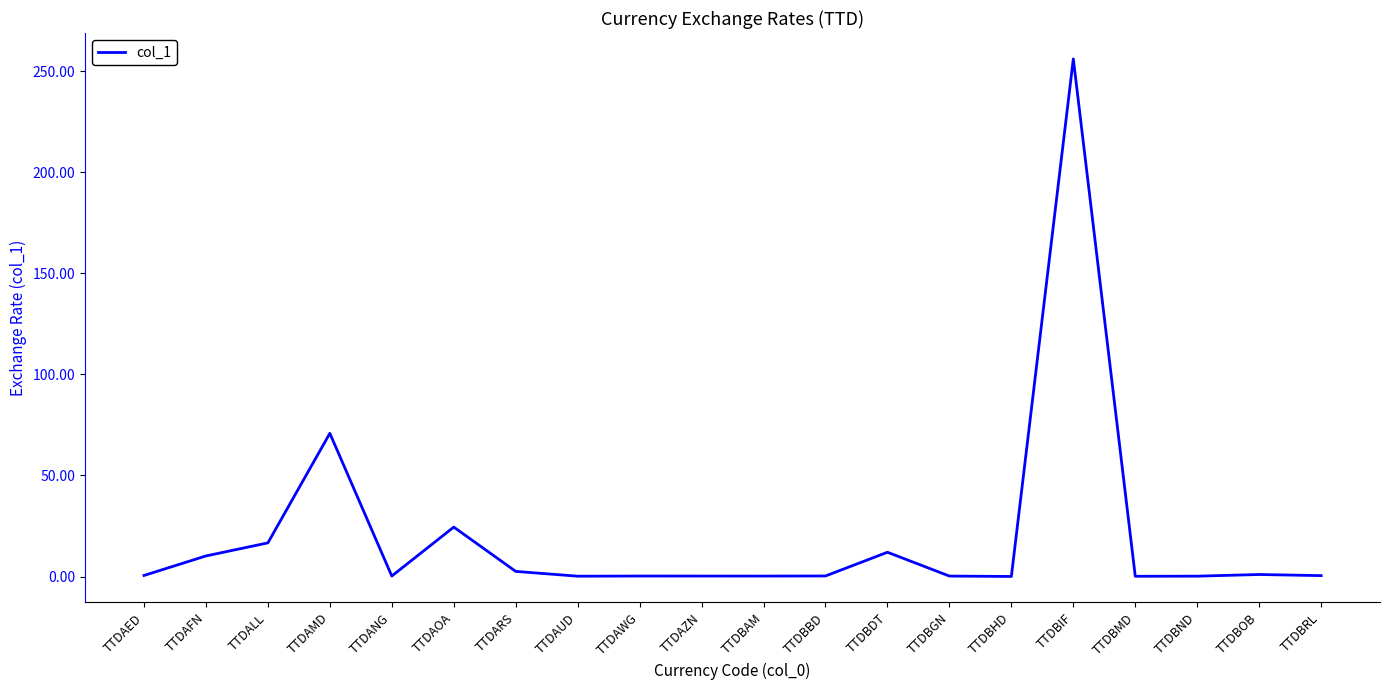

What is the minimum value shown in the chart?

0.1